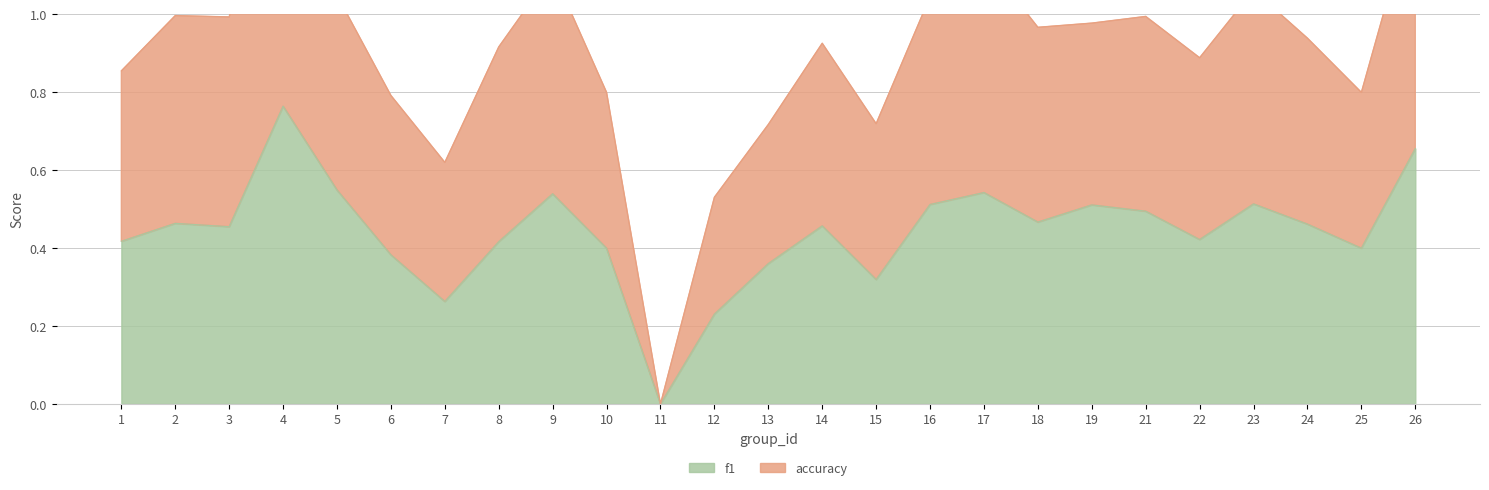

What is the approximate value of accuracy at 15?

0.7